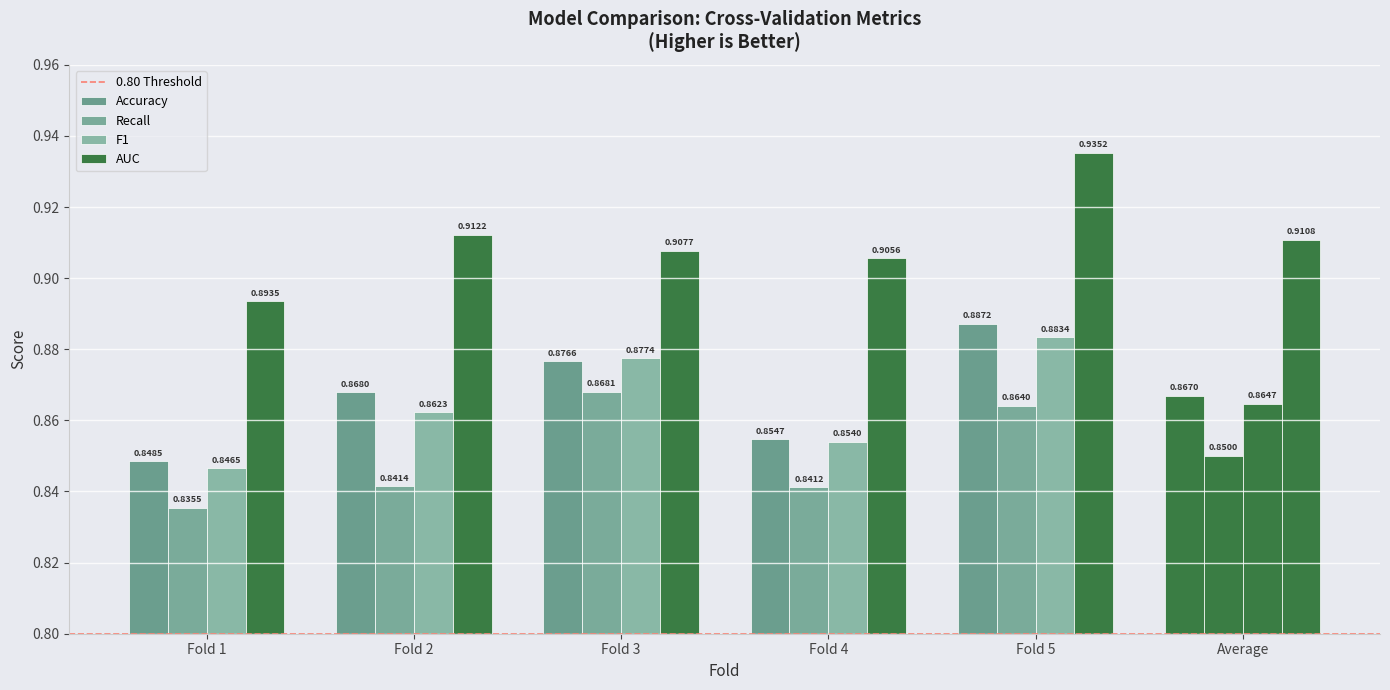

List the labels in order of Accuracy value, largest first.

Fold 5, Fold 3, Fold 2, Average, Fold 4, Fold 1